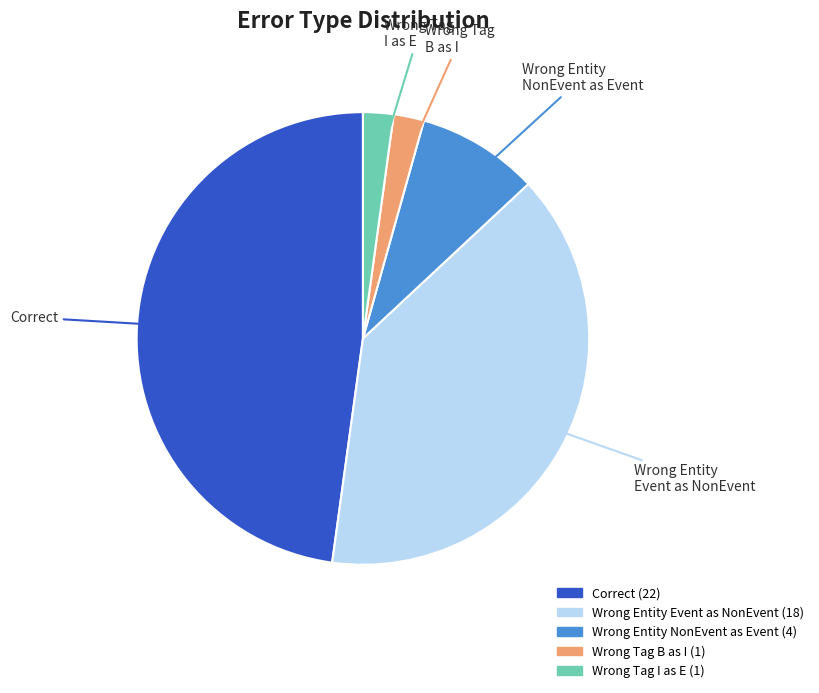

Count the number of slices in the pie.

5